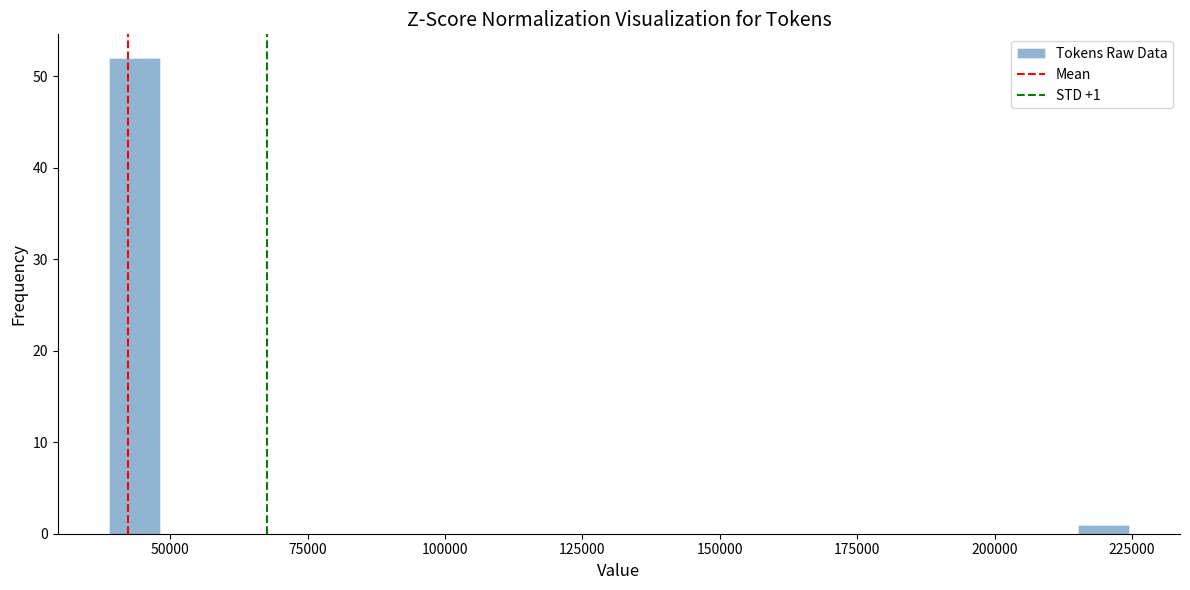

Around what value on the x-axis is the tallest bar? Give the approximate position of its centre, as read against the axis.

45000